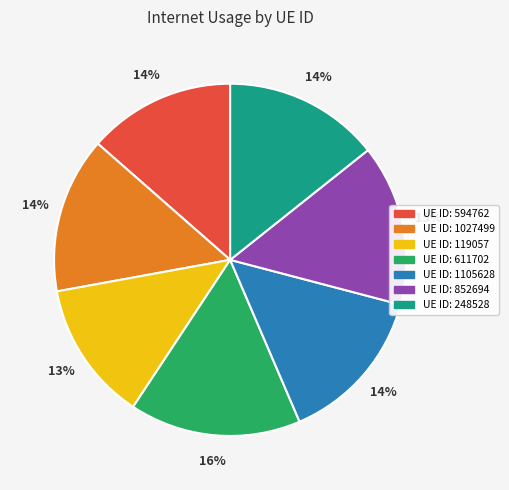

Count the number of slices in the pie.

7